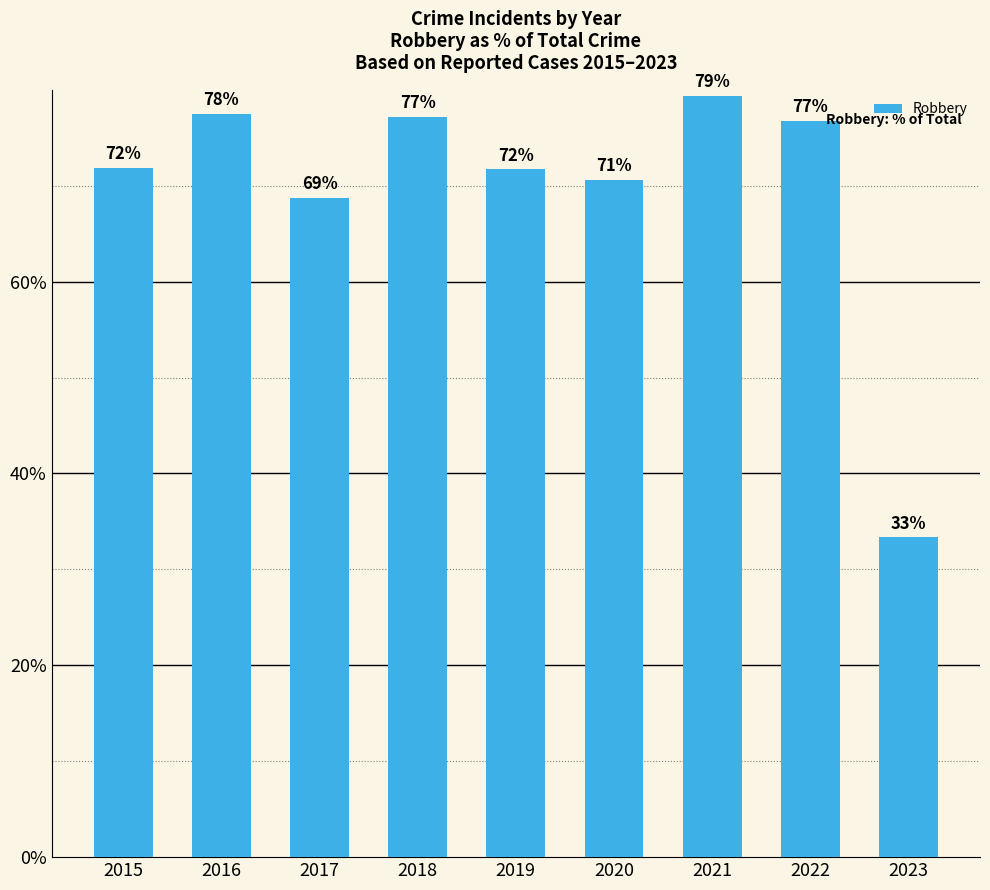

What is the greatest value displayed?

79.4